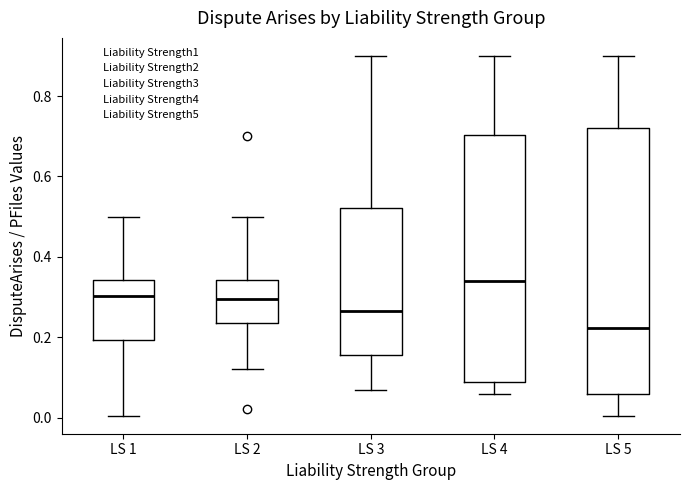

Reading left to right, transcribe this box plot: for each box, give where its median line is, the range the box spans, and where its two whiskers end, as read against the y-axis. The values are not printed on the chart, so give them approximately, as read against the axis.

LS 1: median 0.30, box 0.20 to 0.34, whiskers 0.00 to 0.50
LS 2: median 0.30, box 0.24 to 0.34, whiskers 0.12 to 0.50
LS 3: median 0.26, box 0.16 to 0.52, whiskers 0.06 to 0.90
LS 4: median 0.34, box 0.08 to 0.70, whiskers 0.06 to 0.90
LS 5: median 0.22, box 0.06 to 0.72, whiskers 0.00 to 0.90